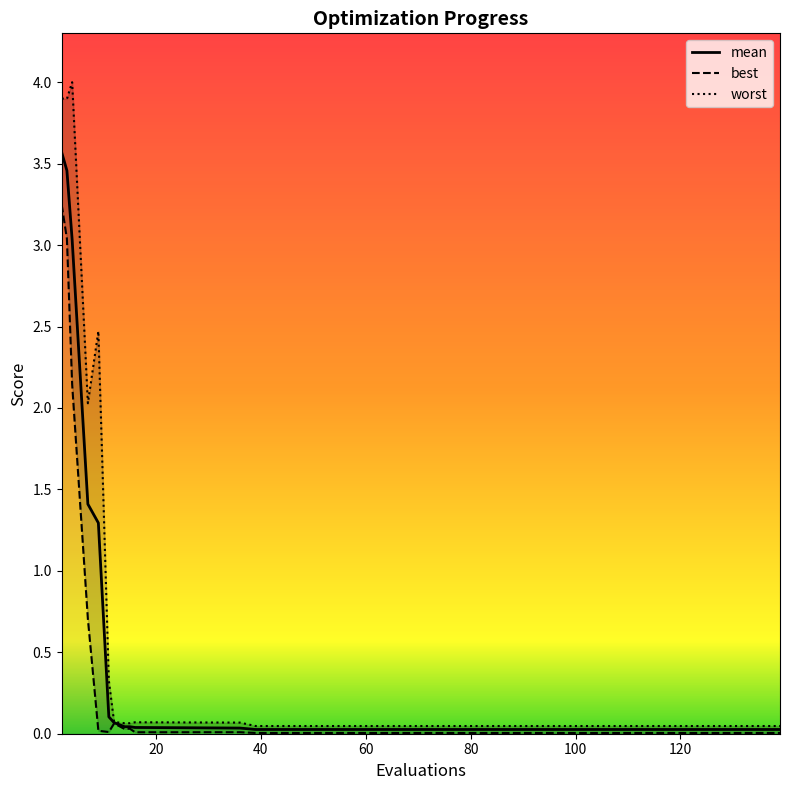

Which series has the largest total across all categories?

worst